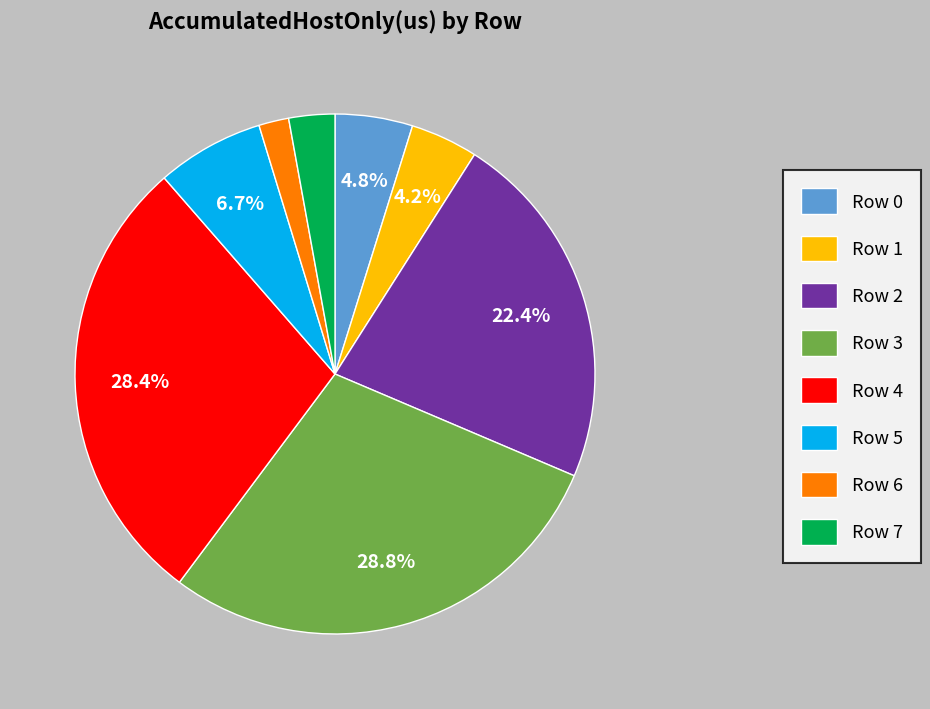

How many segments does this pie chart have?

8